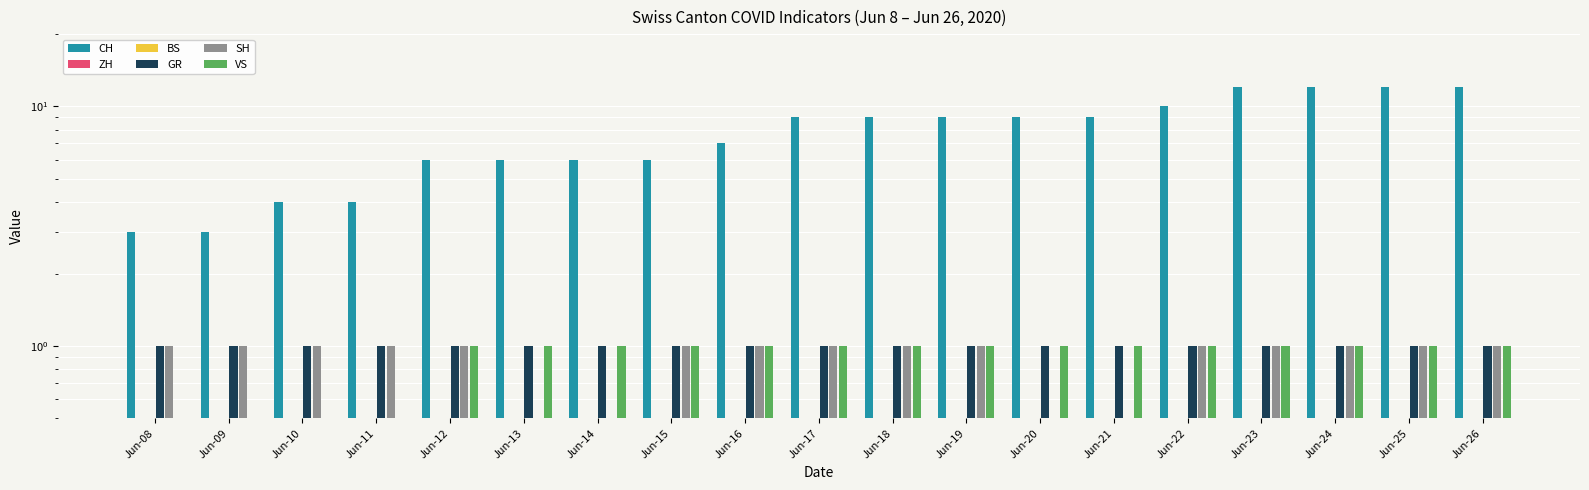

What is the difference between the maximum and minimum values in the VS series?

1.0